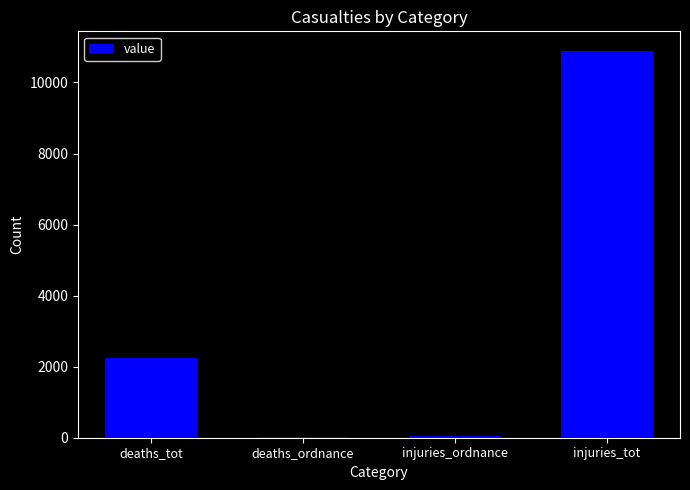

Are the bars horizontal?

No